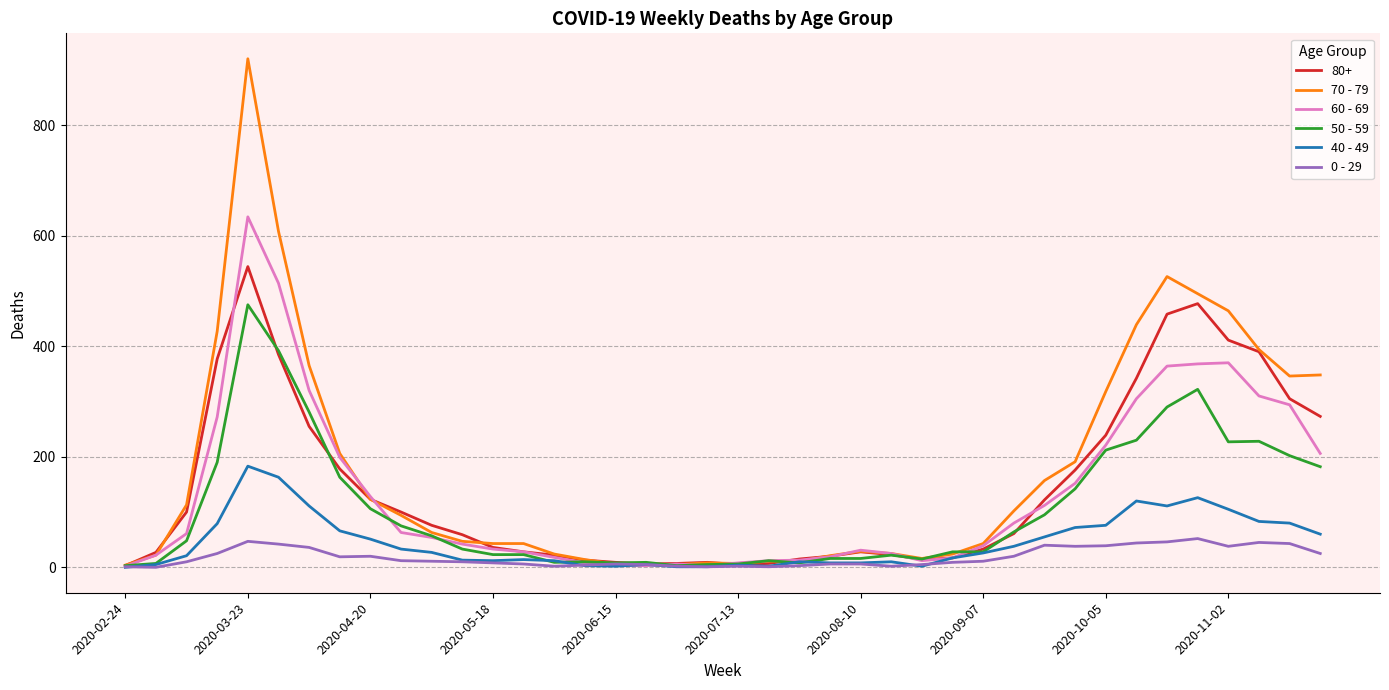

Which series has the widest spread of values?

70 - 79